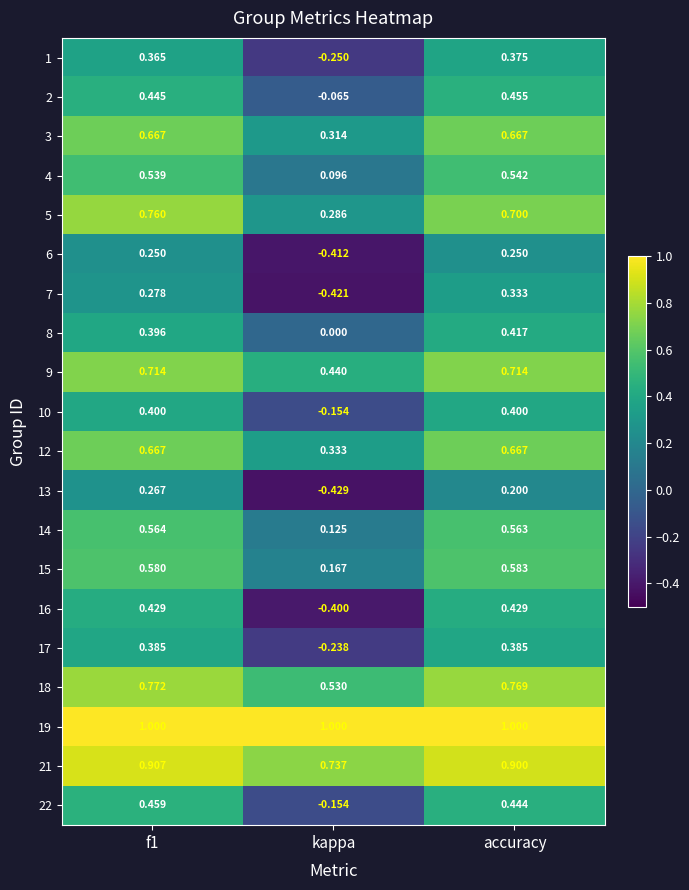

Which series has the largest range (max minus min)?

16